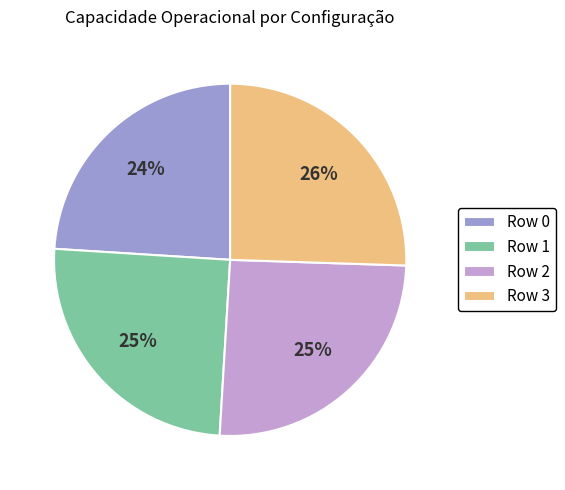

Is there any slice that represents more than half of the pie?

No